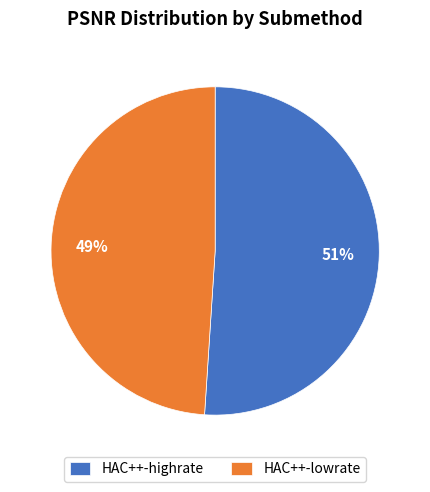

Rank the categories by value from highest to lowest.

HAC++-highrate, HAC++-lowrate